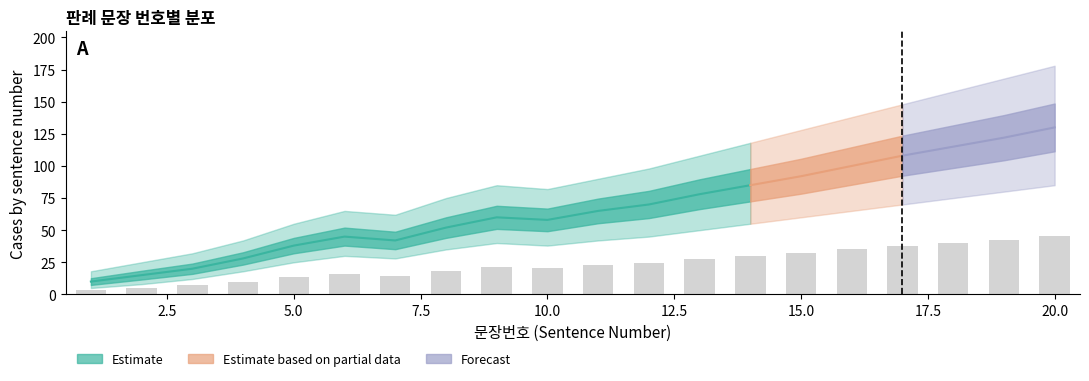

Reading left to right, what are all the values shown in this chart?

lower_bound: 5	8	12	18	25	30	28	35	40	38	42	45	50	55	60	65	70	75	80	85
center: 10	15	20	28	38	45	42	52	60	58	65	70	78	85	92	100	108	115	122	130
upper_bound: 18	25	32	42	55	65	62	75	85	82	90	98	108	118	128	138	148	158	168	178